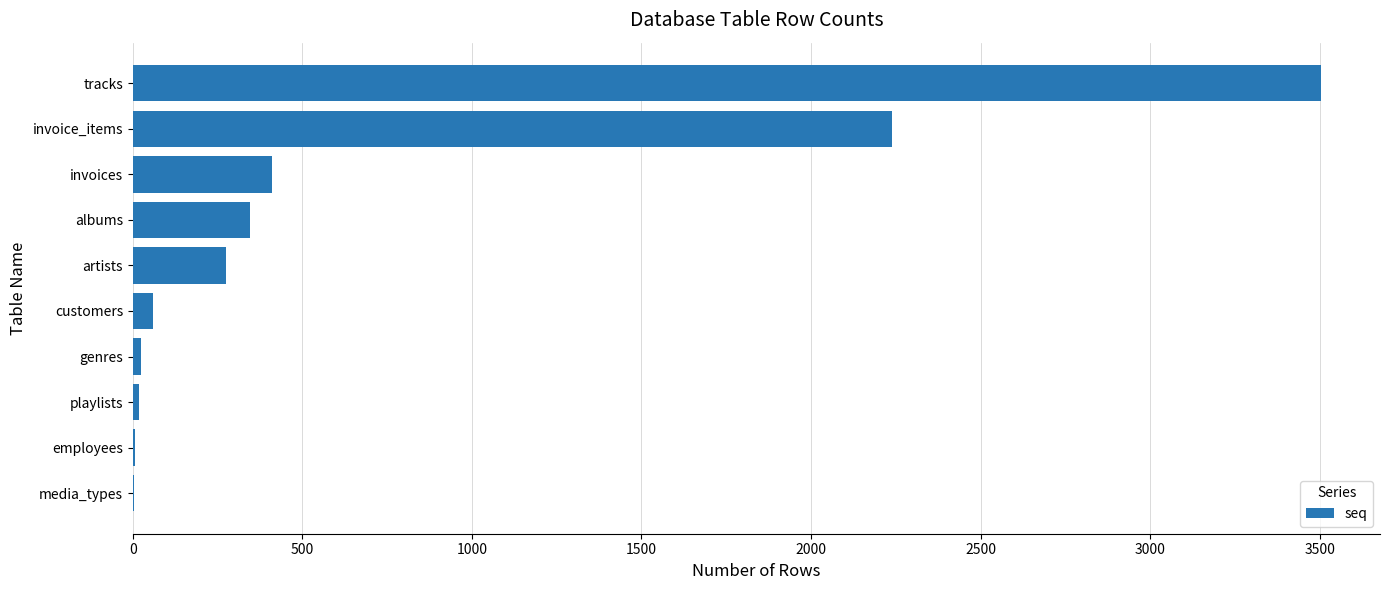

What is the sum of all values?

6892